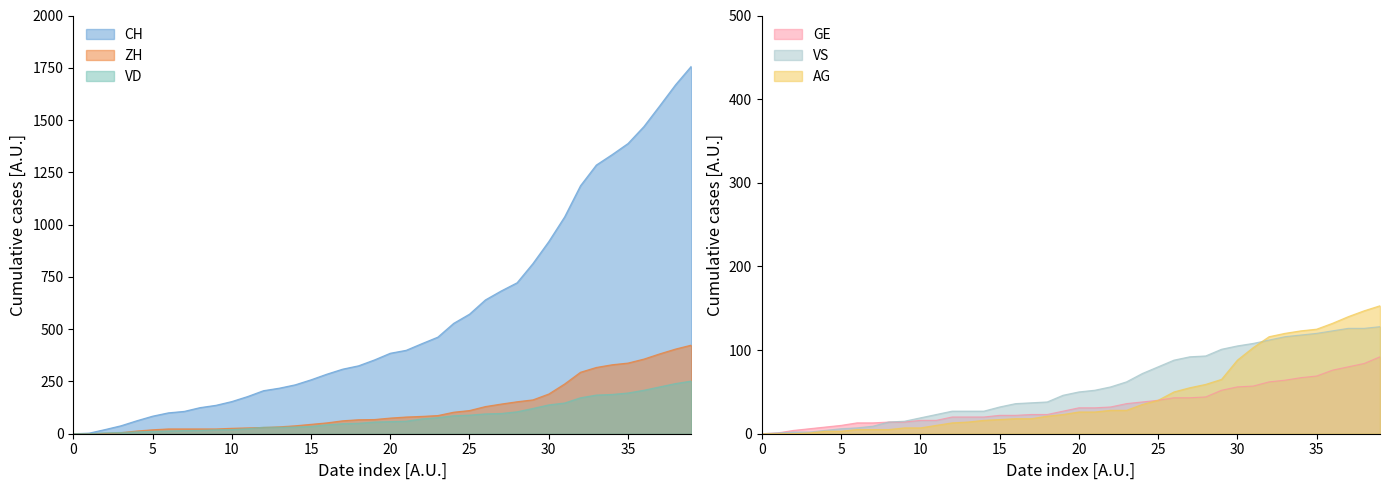

List the series in order of their peak value, highest first.

CH, ZH, VD, AG, VS, GE